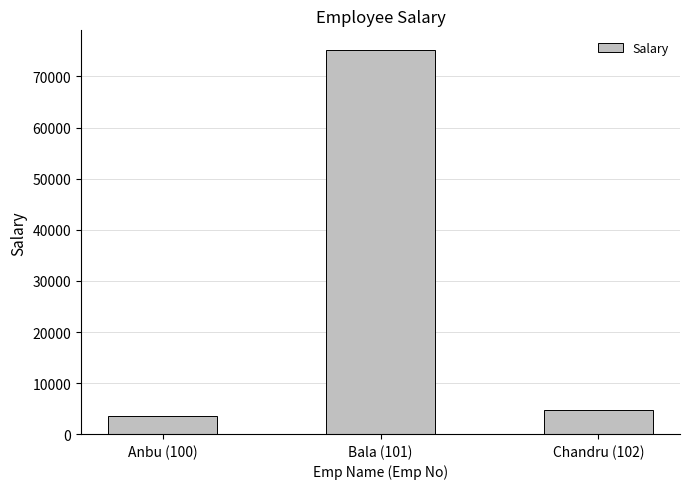

Does the chart contain any negative values?

No